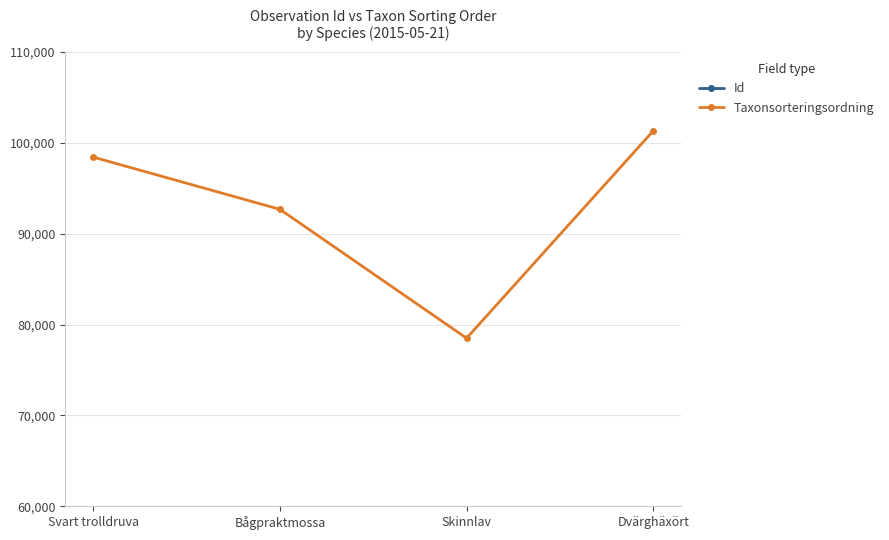

The value of Taxonsorteringsordning at Svart trolldruva is 162786. True or false?

False